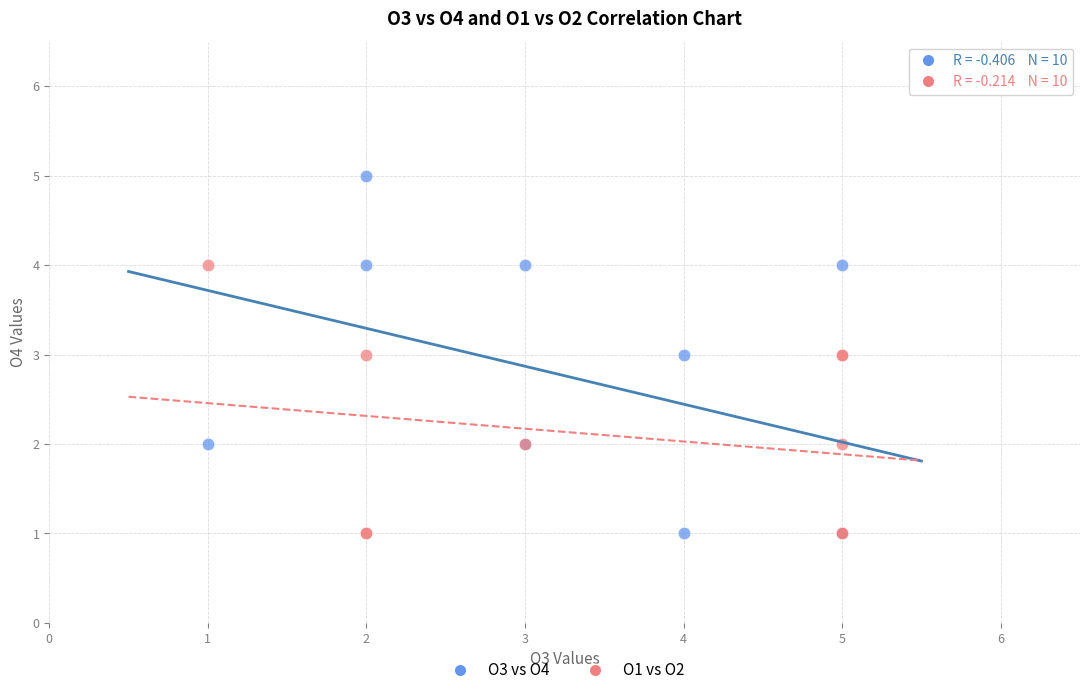

Which series has the widest spread of Y values?

O3 vs O4